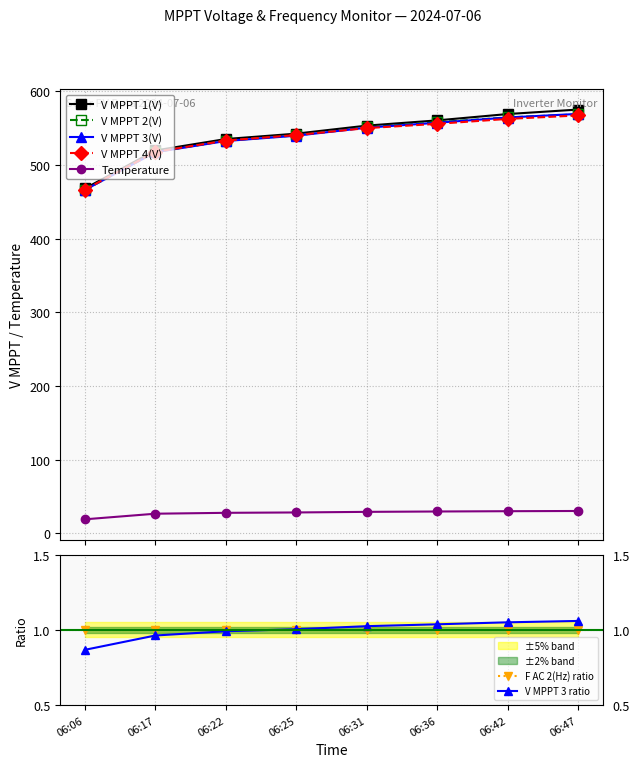

Count the number of categories in the chart.

8